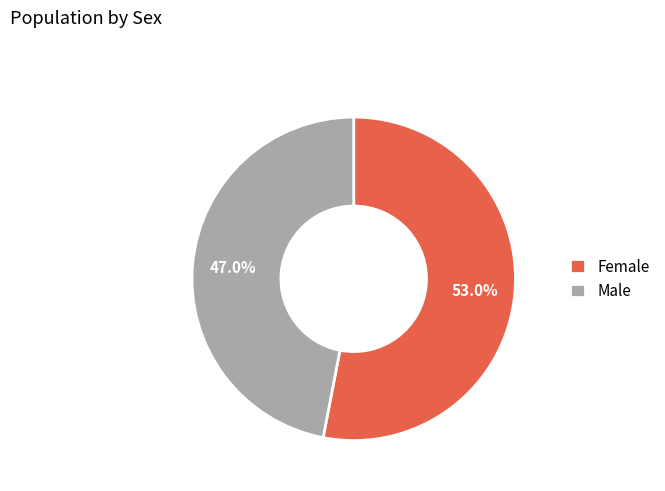

Combined, what portion of the pie is Female and Male?

100.0%